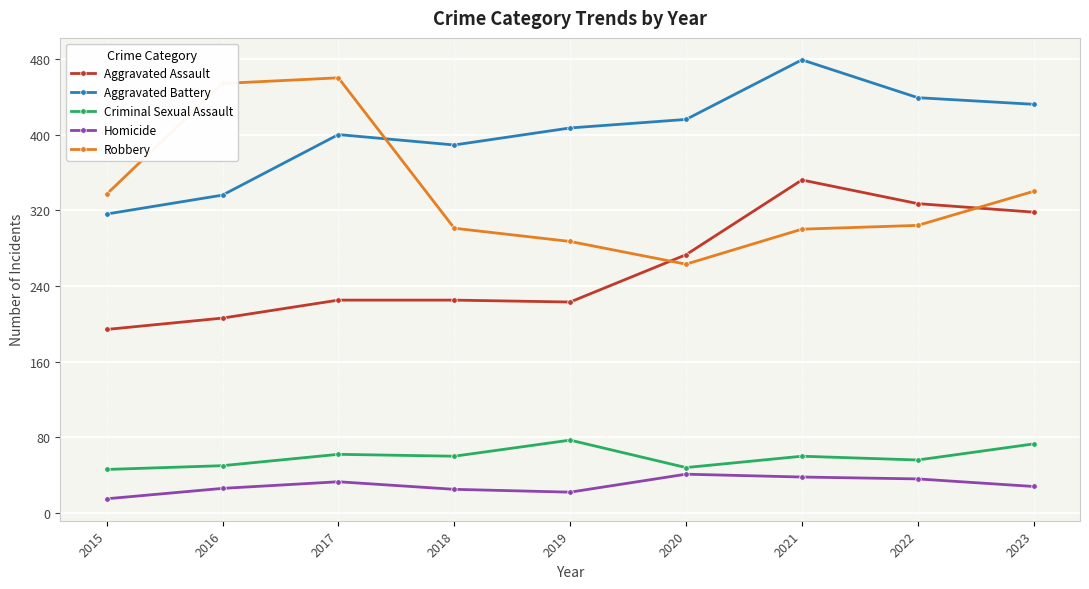

What is the maximum value shown in the chart?

479